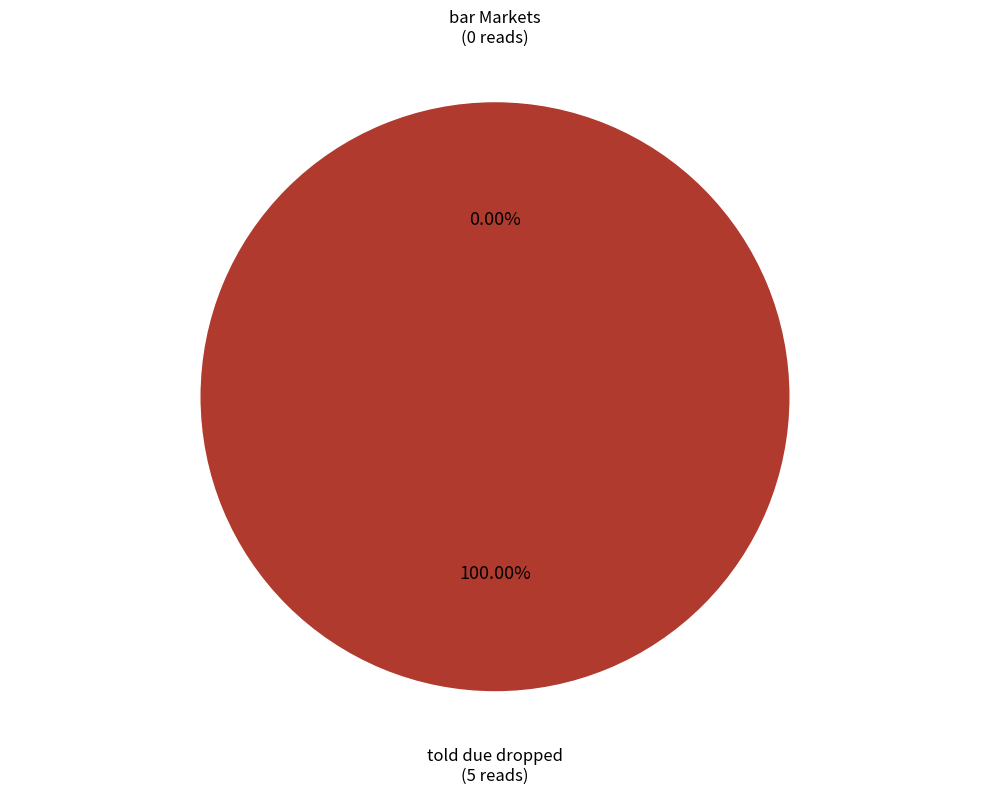

Combined, do told due dropped and bar Markets account for over 50%?

Yes